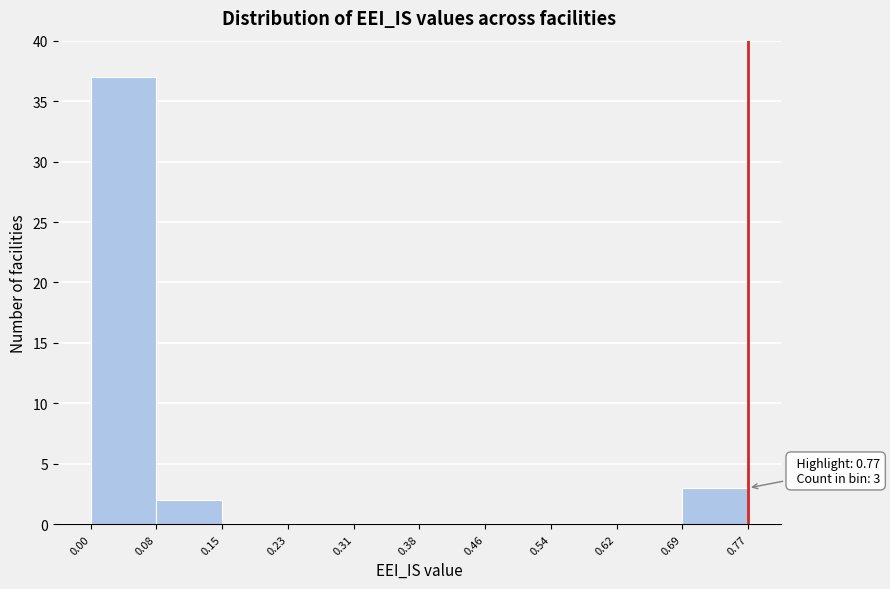

Which range on the x-axis has the tallest bar?

0.00 to 0.08